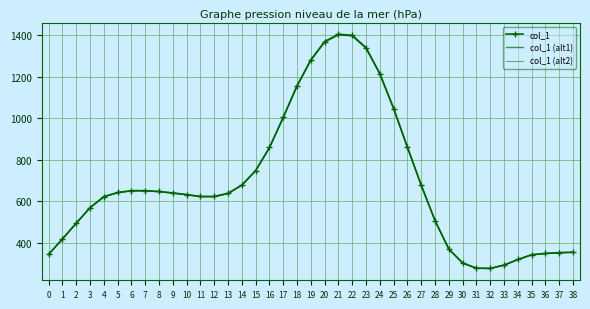

True or false: col_1 (alt2) has more than 2 interior local peaks.

False